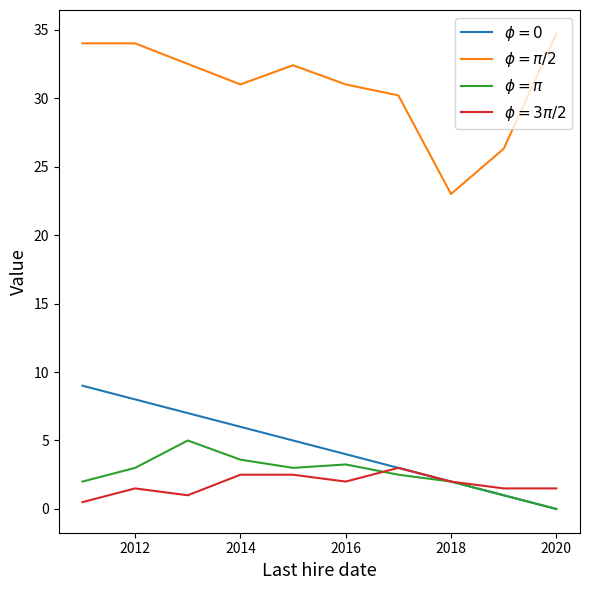

True or false: $\phi = \pi$ and $\phi = \pi/2$ intersect in this chart.

False